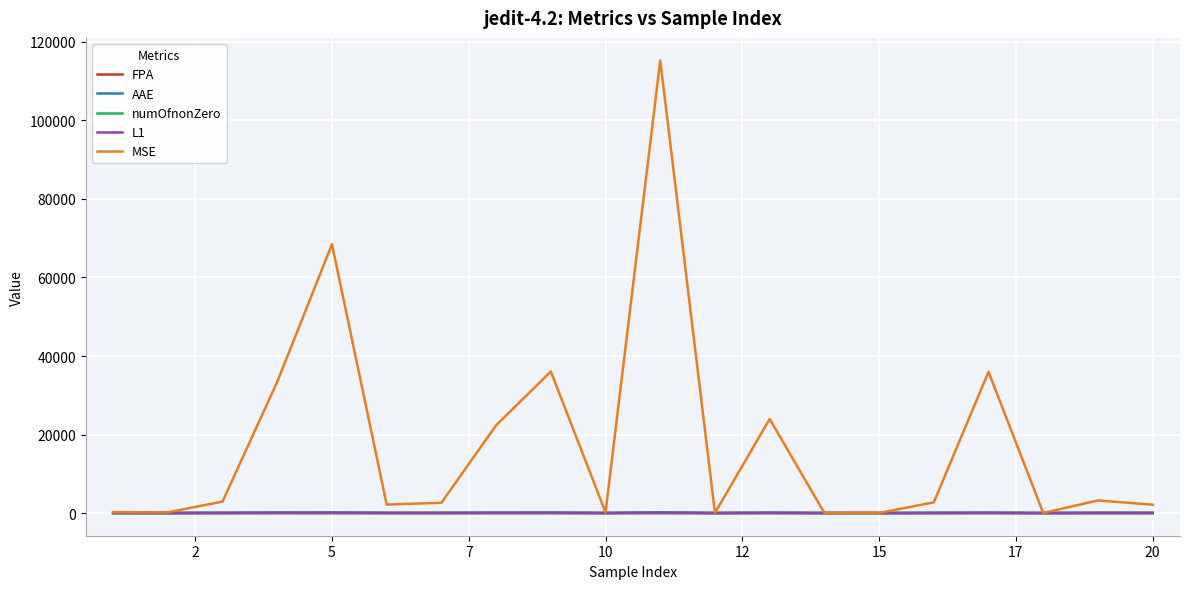

At how many categories does at least one series exceed 77113?

1